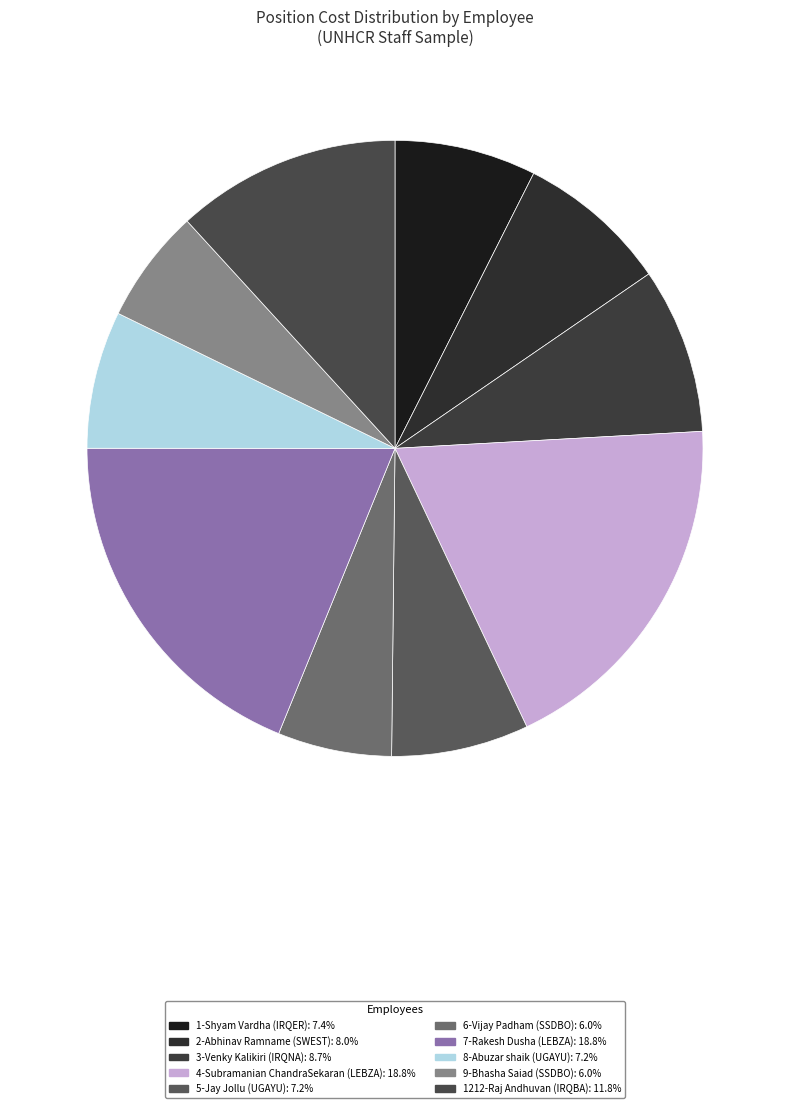

Which category has the biggest portion of the pie?

4-Subramanian ChandraSekaran (LEBZA)